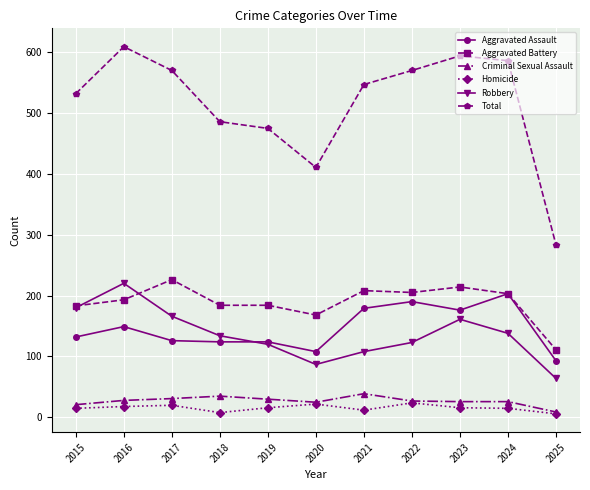

Is the value of Criminal Sexual Assault at 2023 greater than the value of Robbery at 2020?

No